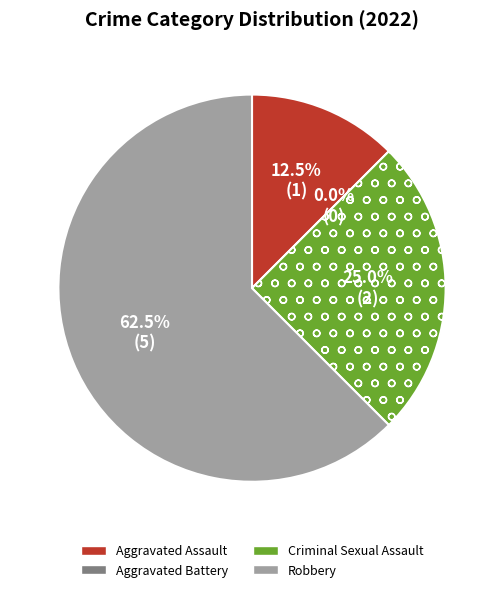

Rank the categories by value from lowest to highest.

Aggravated Battery, Aggravated Assault, Criminal Sexual Assault, Robbery